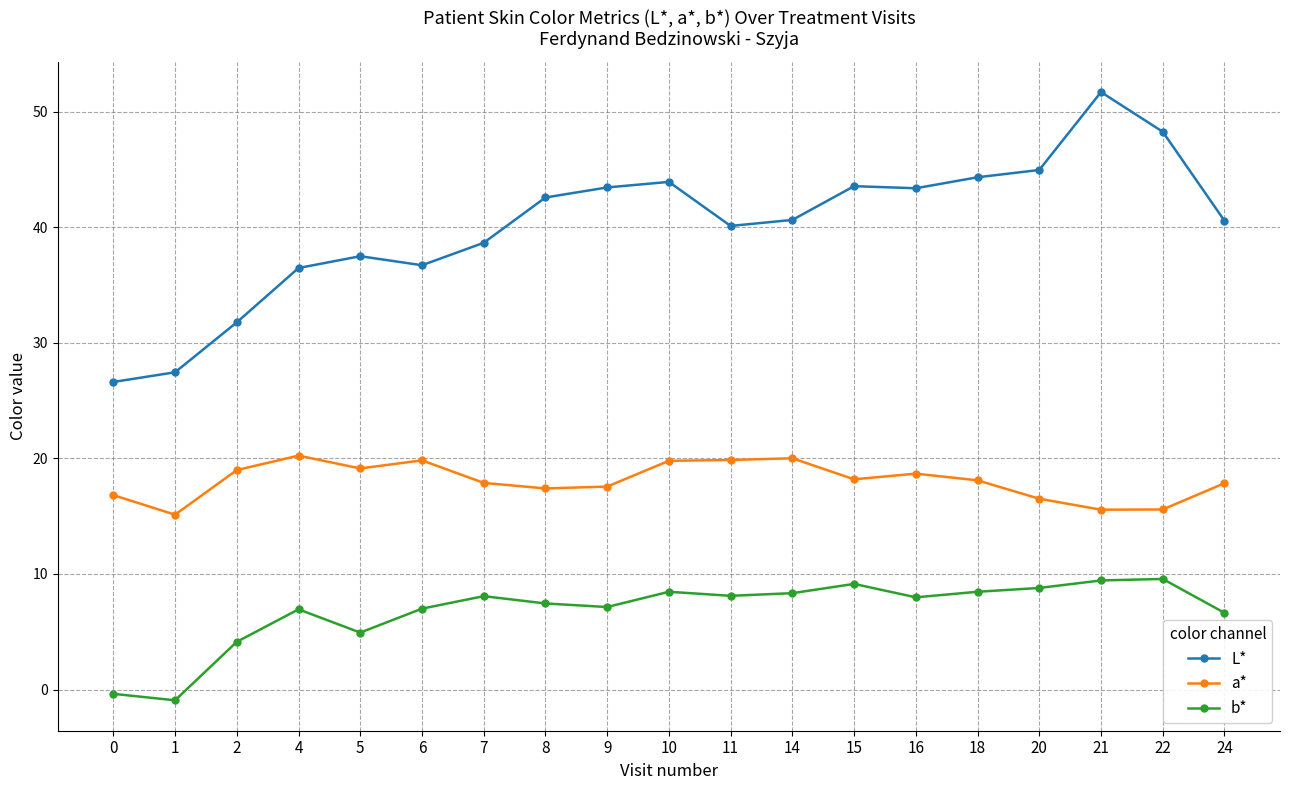

How many data points does each series have?

19